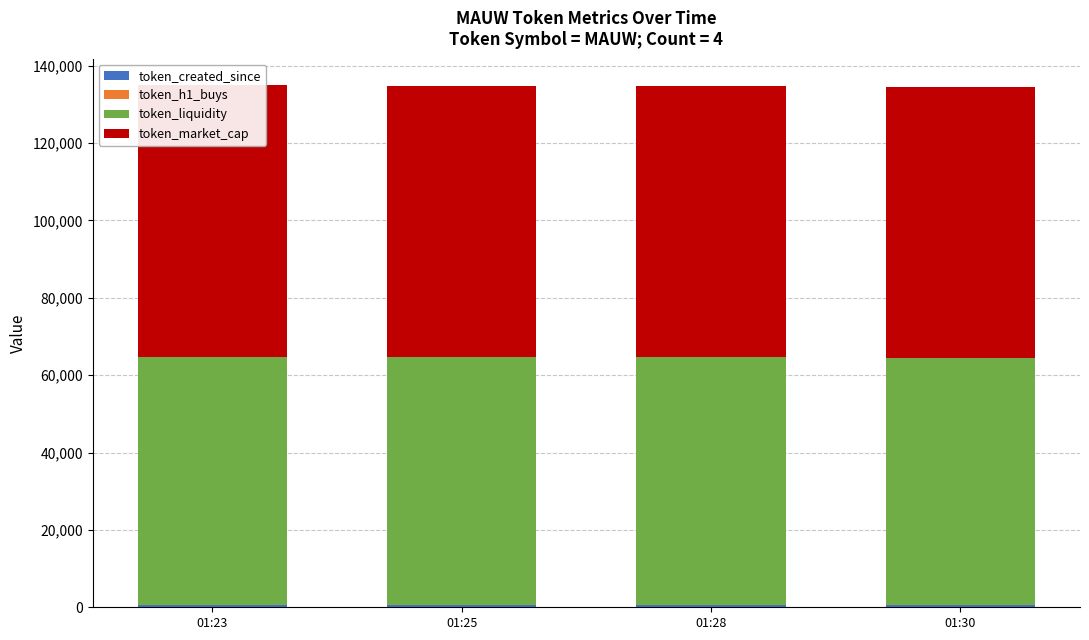

What is the spread (max minus min) of values at 01:28?

70213.0